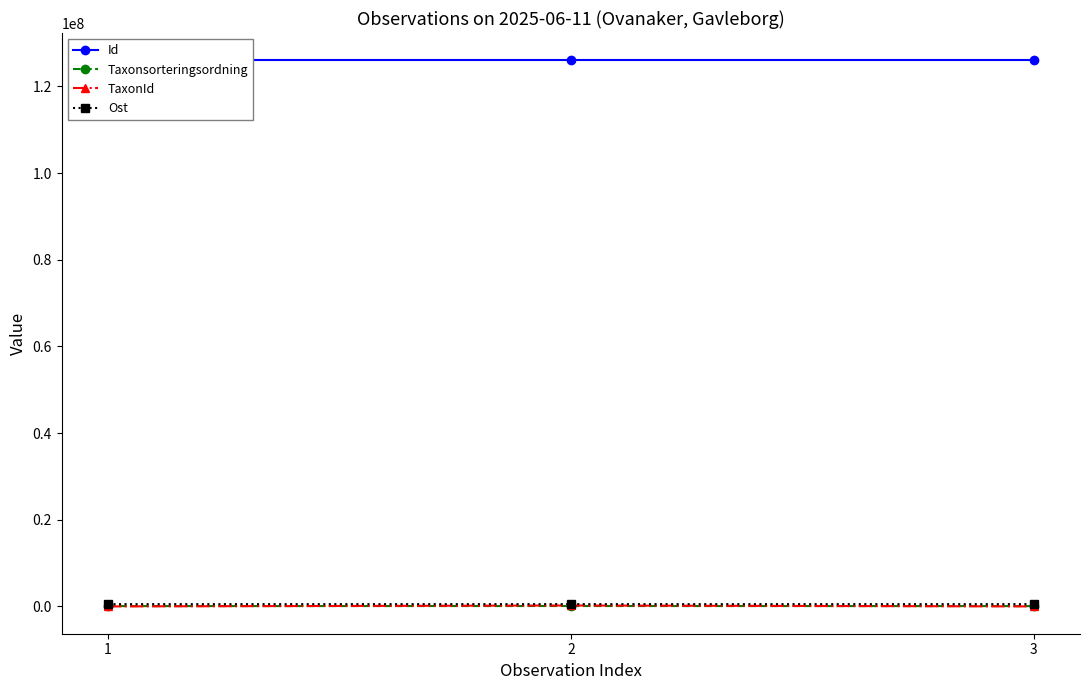

What is the highest value of the TaxonId series?

219874